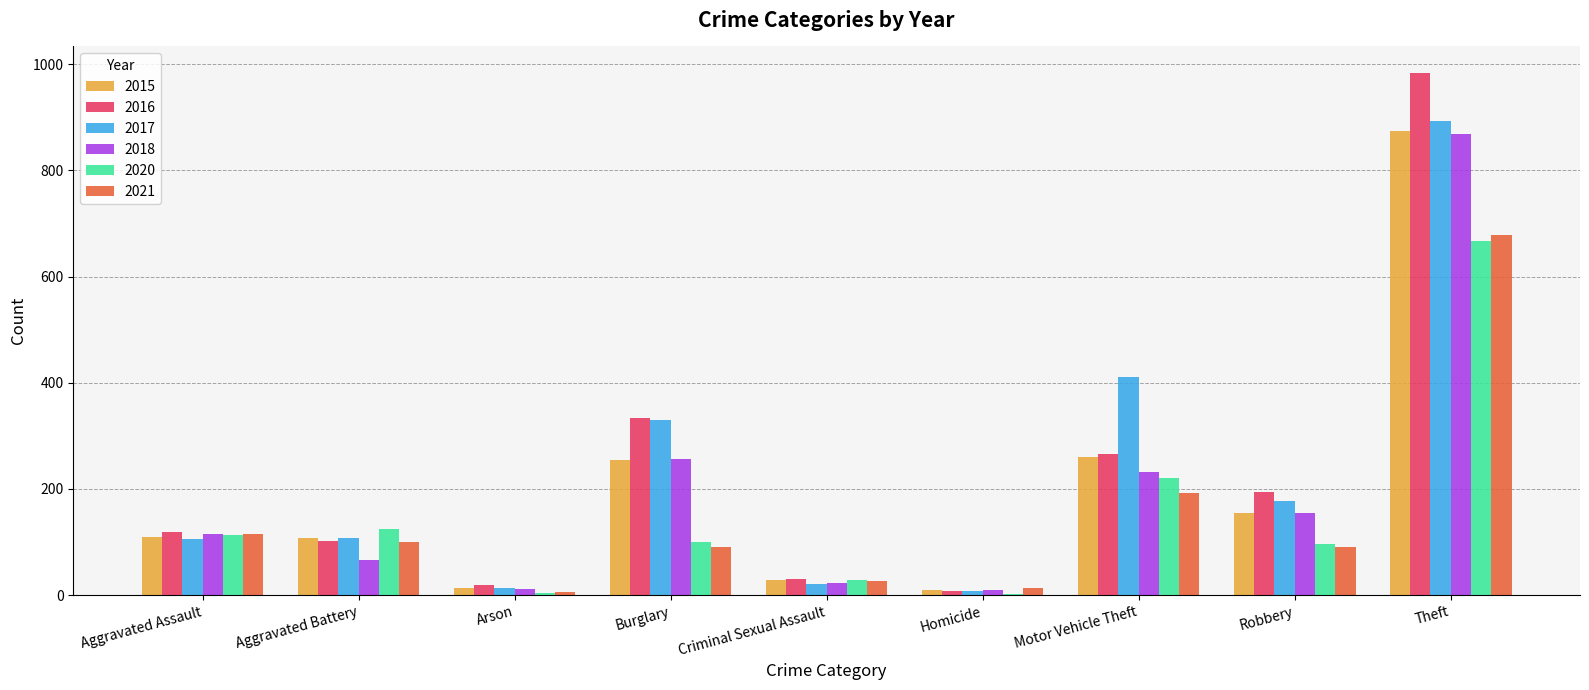

What is the sum of all 2016 values?

2053